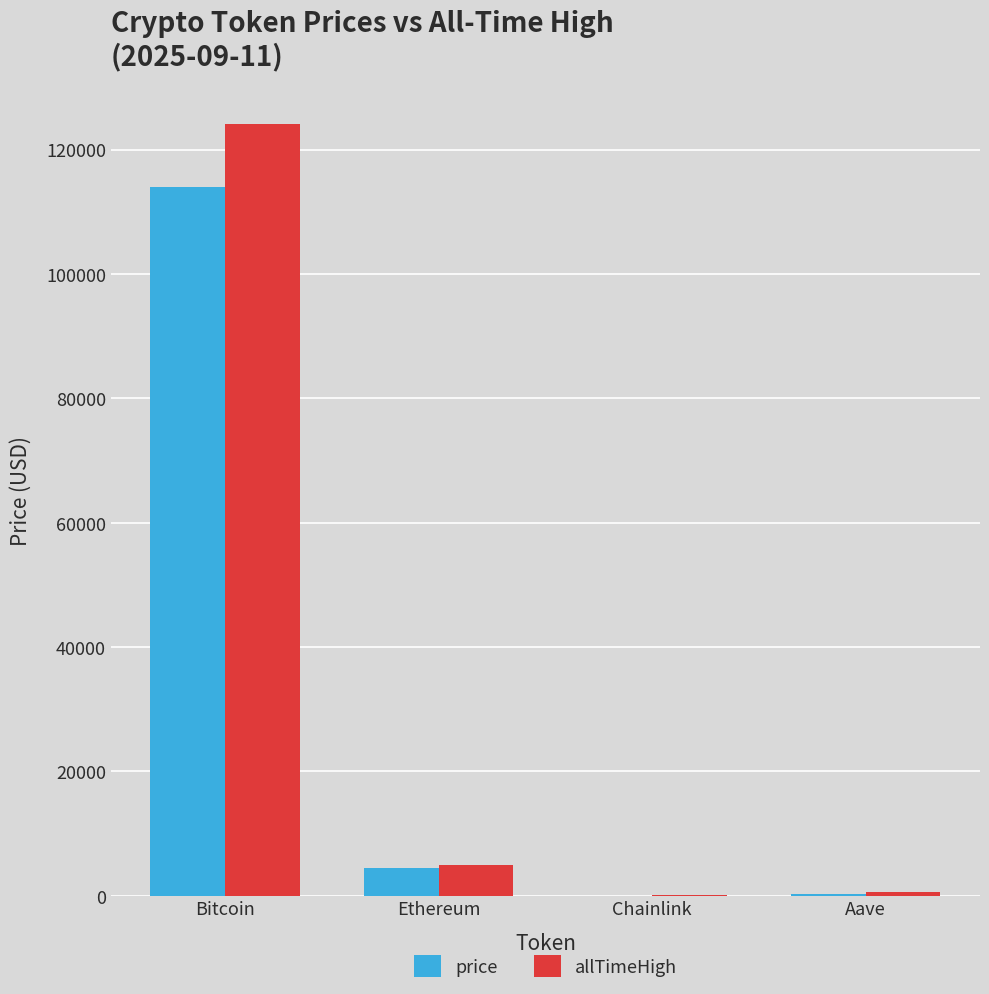

At which category is the sum across all series the highest?

Bitcoin